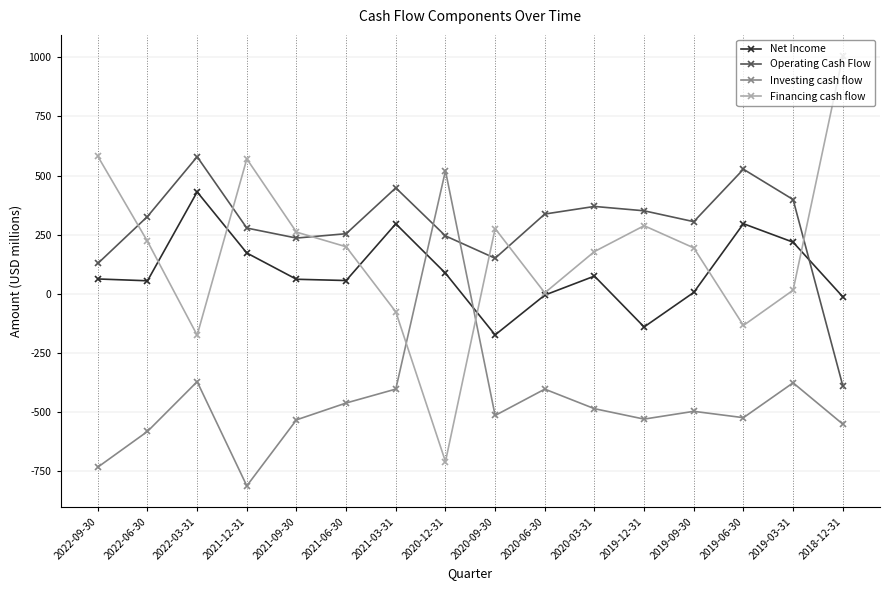

How many lines are shown in the chart?

4